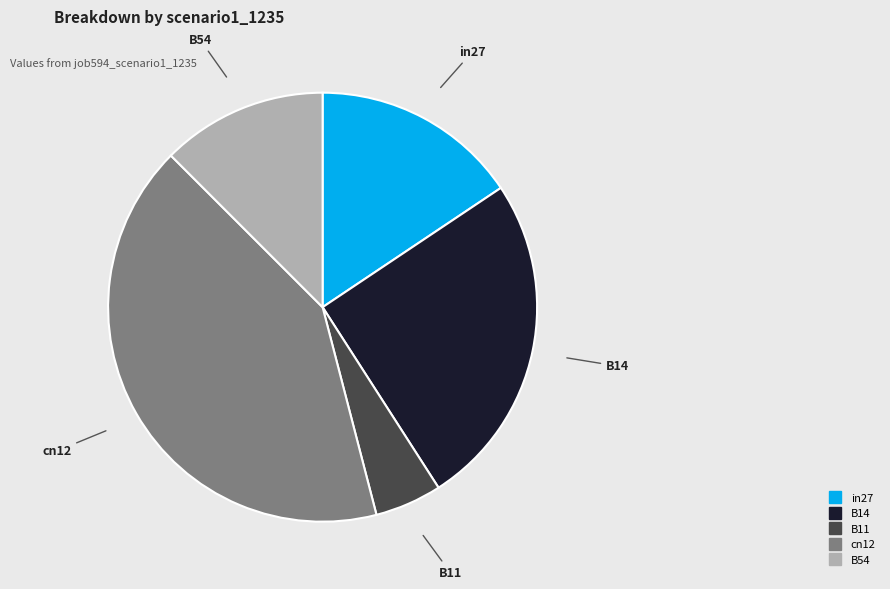

Between B54 and in27, which is larger?

in27